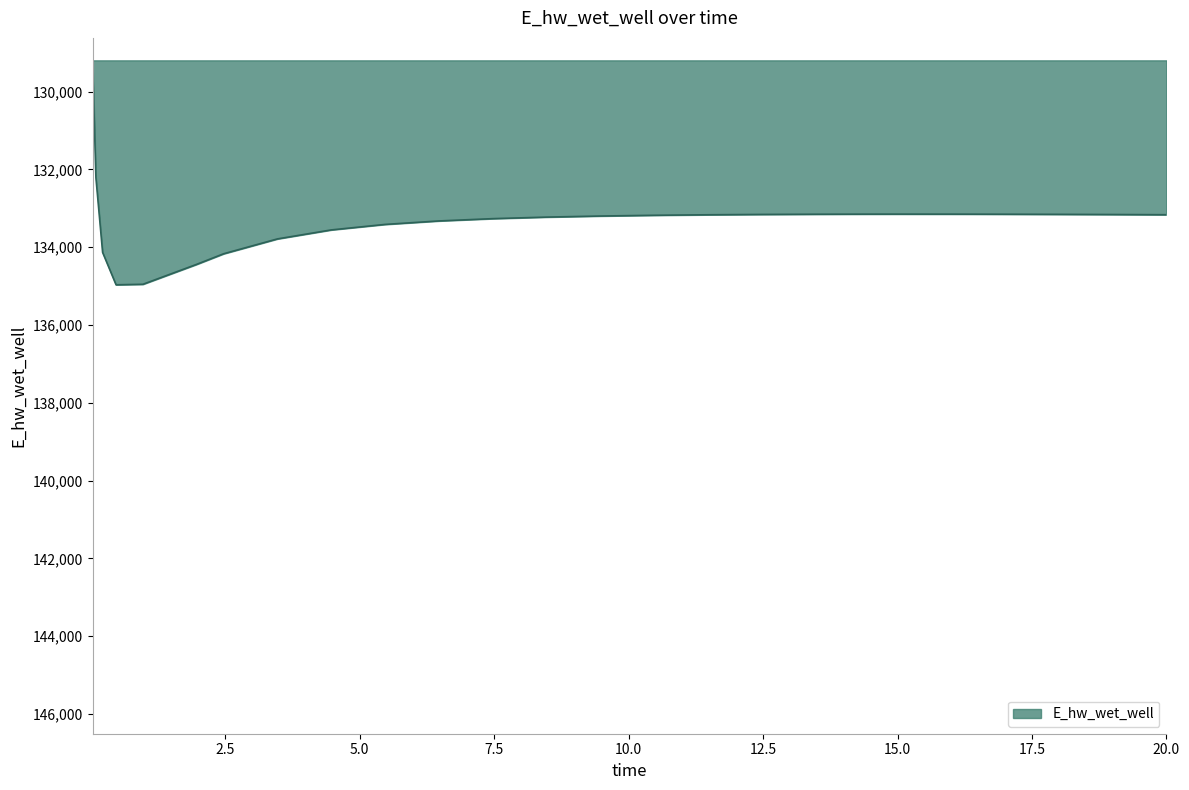

What is the minimum value shown in the chart?

129196.0